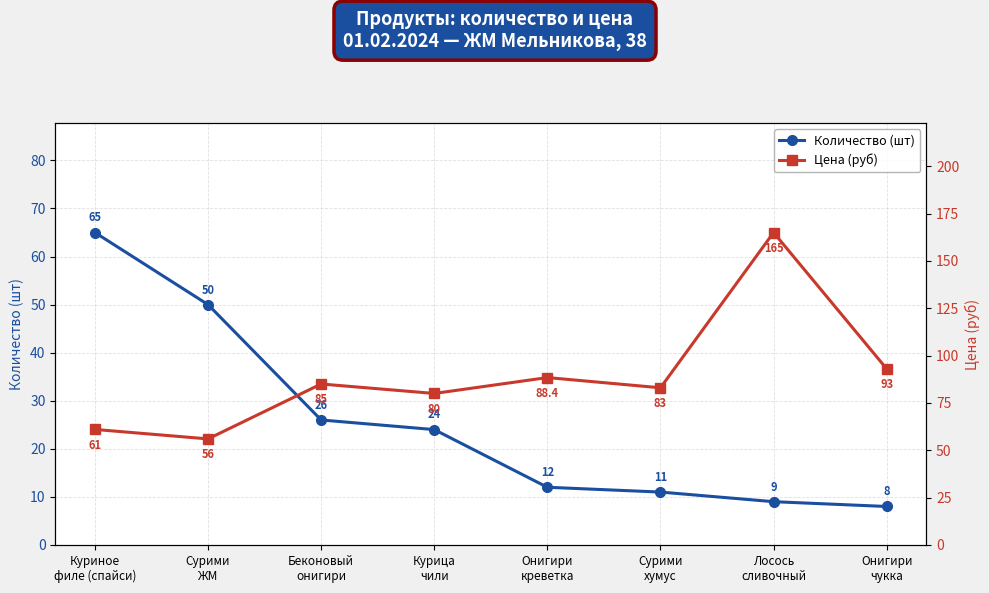

How many intersections are there between Количество (шт) and Цена (руб)?

1